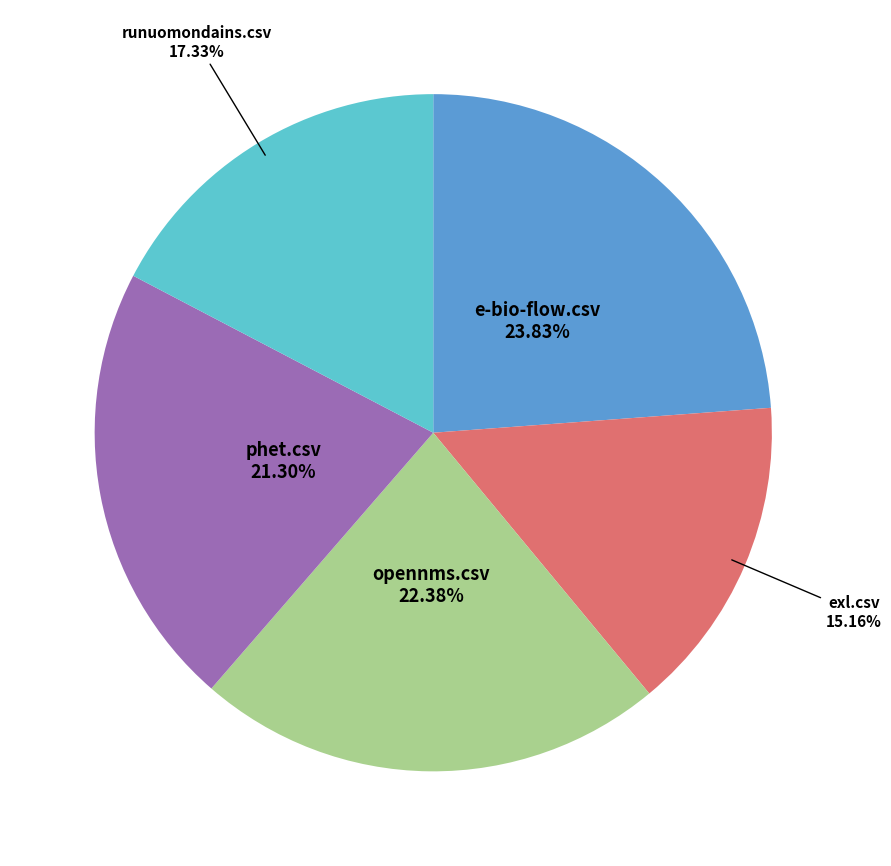

Is there any slice that represents more than half of the pie?

No